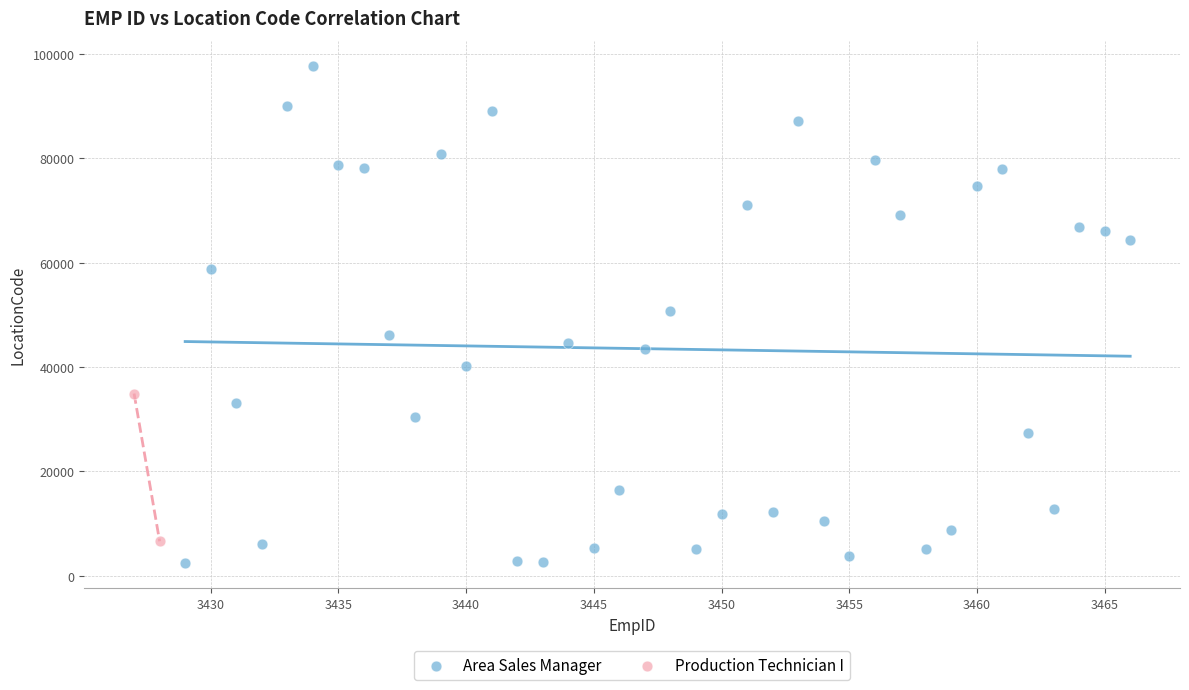

What are all the series names shown in the legend?

Area Sales Manager, Production Technician I